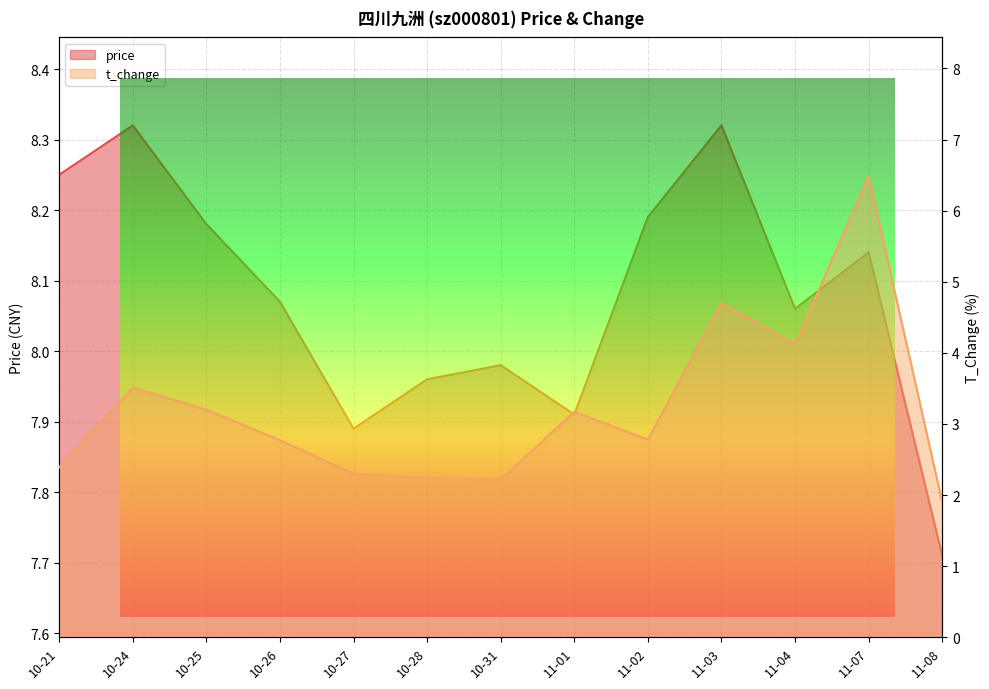

Rank the series by their average value, from lowest to highest.

t_change, price